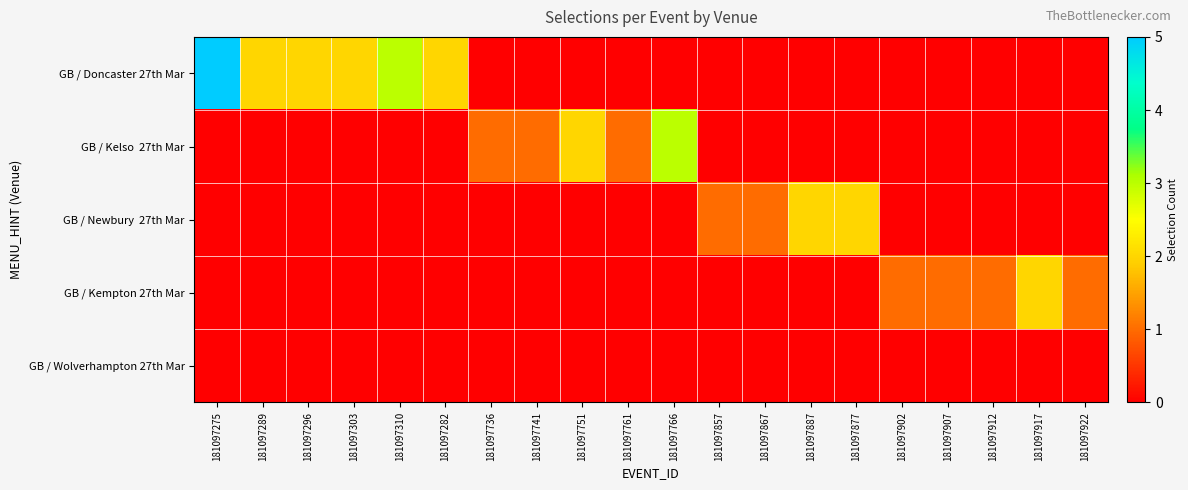

What is the greatest value displayed?

5